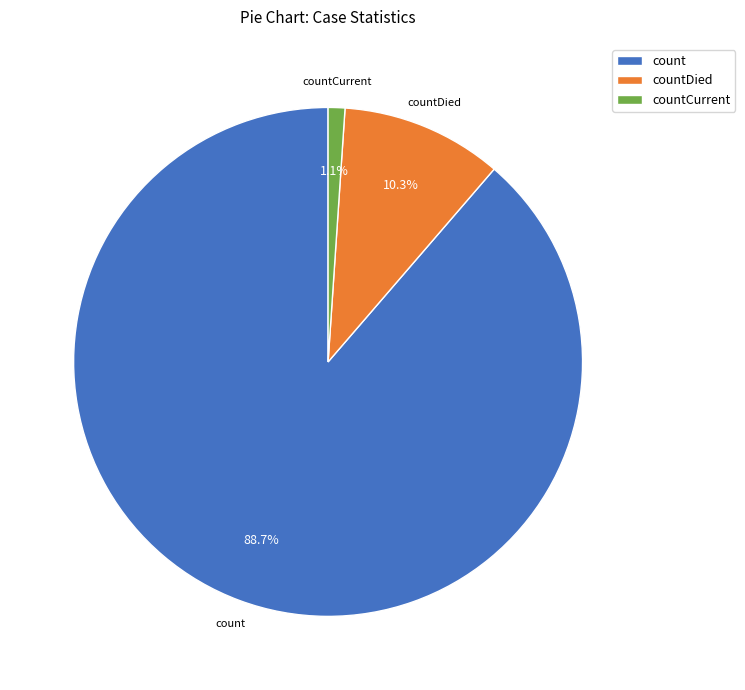

How many segments does this pie chart have?

3